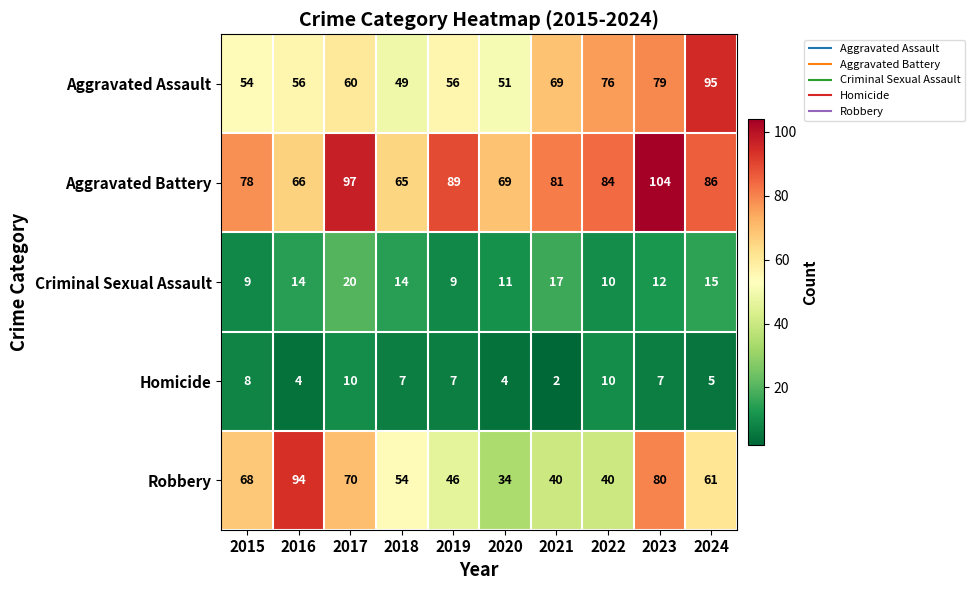

Which series has the largest range (max minus min)?

Robbery